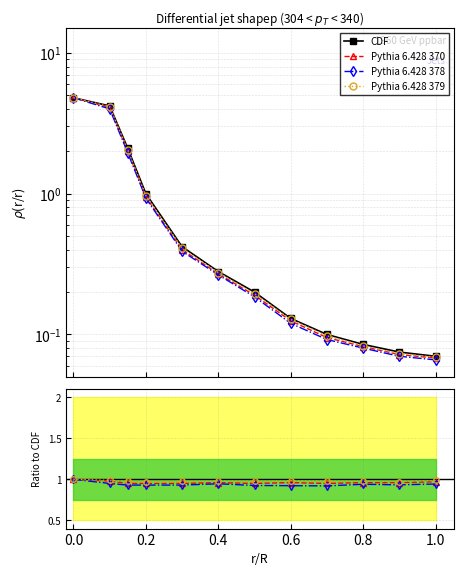

Is the value of Pythia 6.428 379 at 0.2 greater than the value of Pythia 6.428 378 at 0.4?

Yes